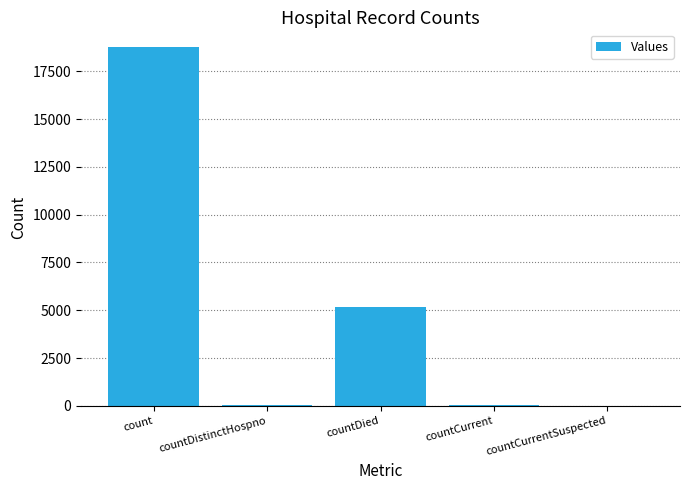

Where does the data first go above 44?

count